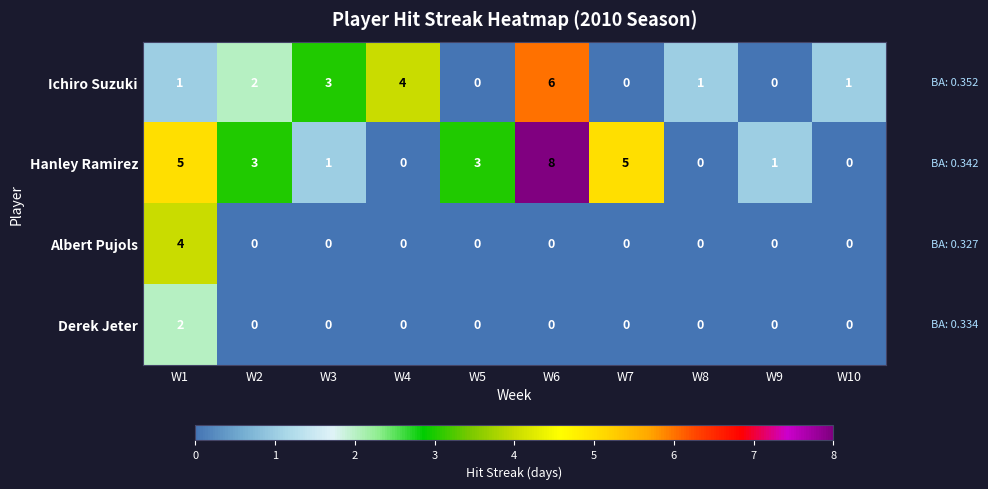

How many values in Derek Jeter are above zero?

1